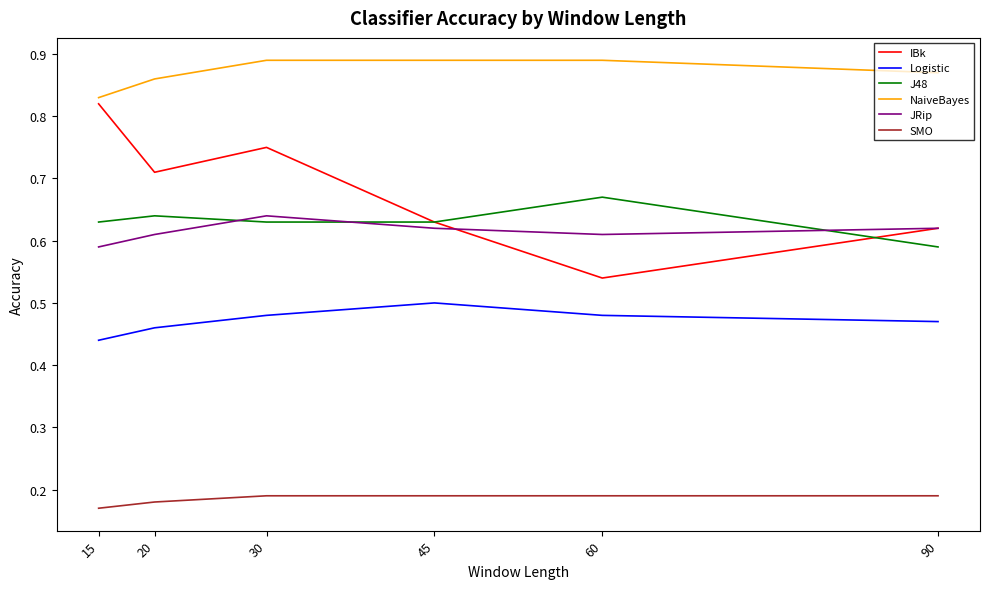

At how many categories does at least one series exceed 0?

6